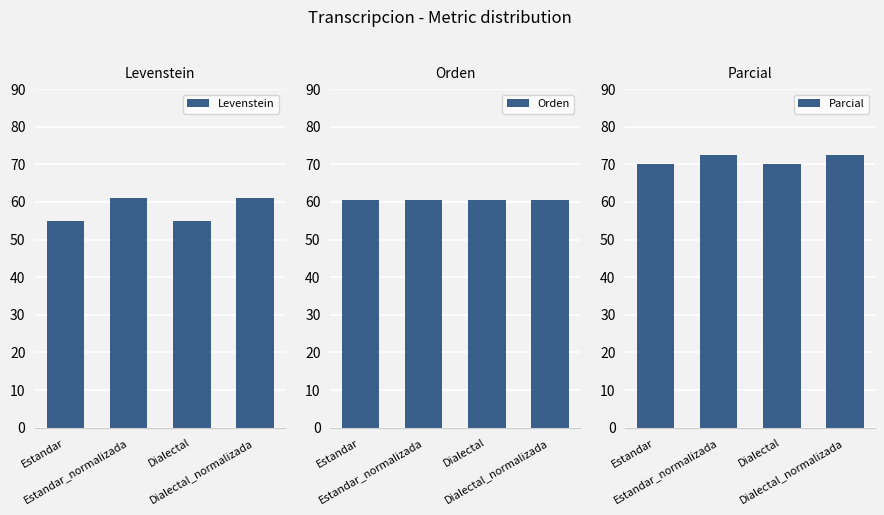

Between Estandar_normalizada and Dialectal, which series saw the biggest shift?

Levenstein